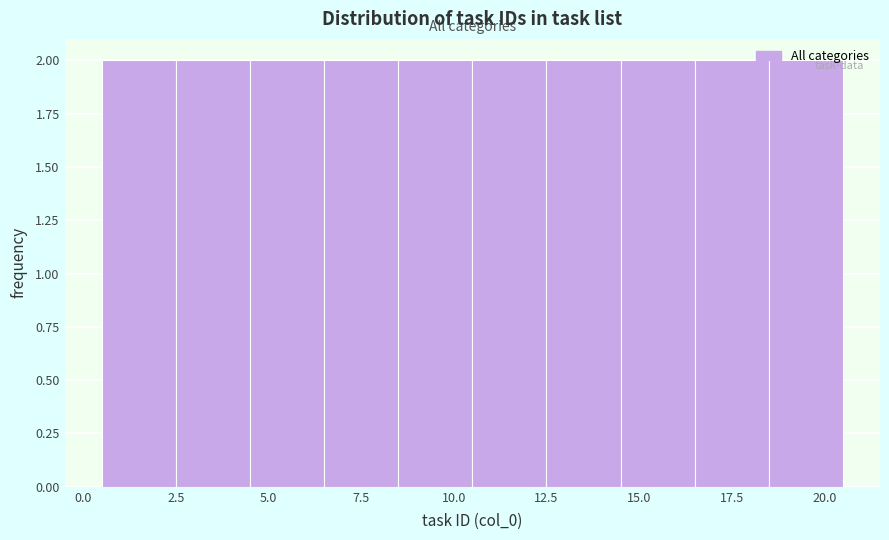

Reading left to right, list every bar in this chart as the range it spans on the x-axis followed by its height. The values are not printed on the chart, so give them approximately, as read against the axis.

0.5 to 2.5: 2
2.5 to 4.5: 2
4.5 to 6.5: 2
6.5 to 8.5: 2
8.5 to 10.5: 2
10.5 to 12.5: 2
12.5 to 14.5: 2
14.5 to 16.5: 2
16.5 to 18.5: 2
18.5 to 20.5: 2